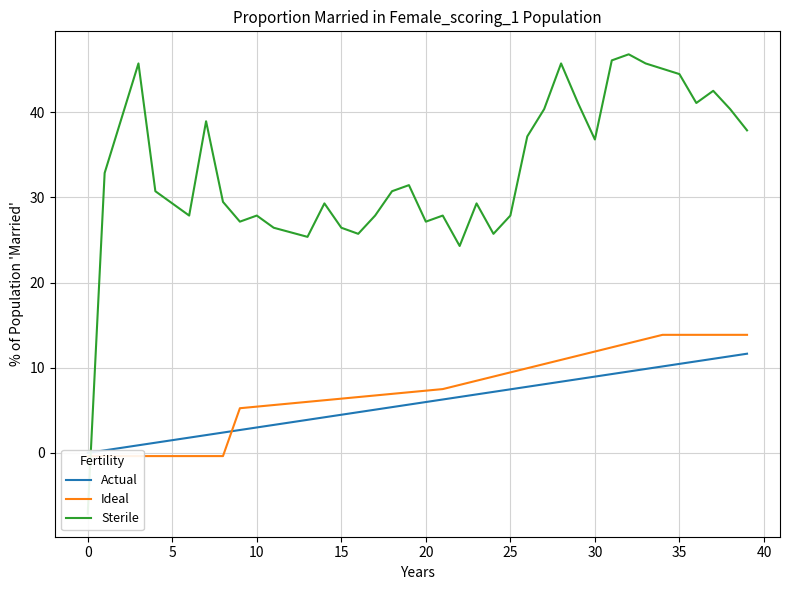

What is the value of the Actual point at the 2nd from the left?

0.3